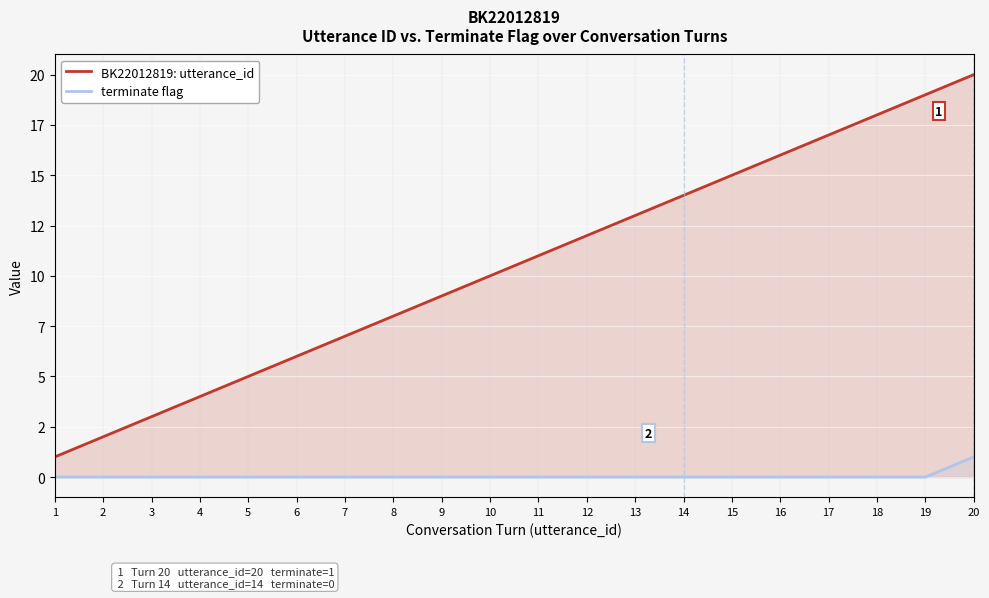

What is the minimum value for BK22012819: utterance_id?

1